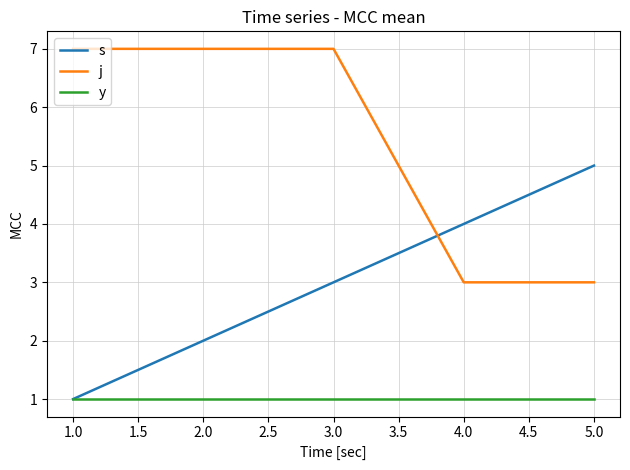

List the series in order of their overall mean, highest first.

j, s, y